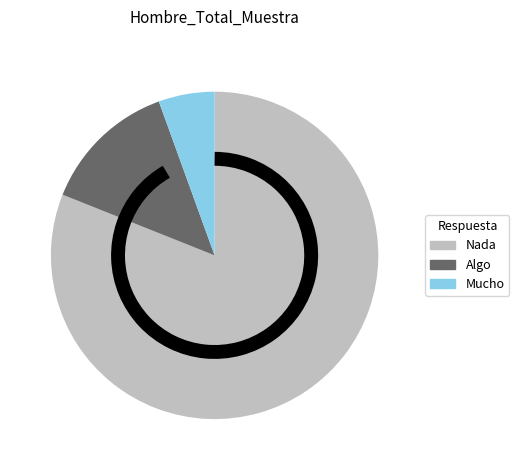

Which has a higher value, Mucho or Nada?

Nada